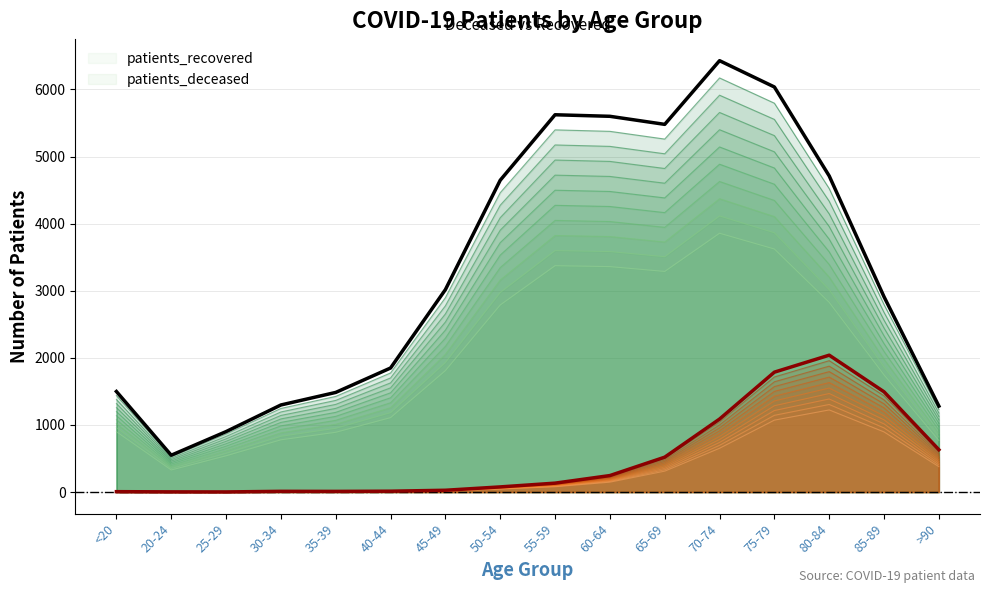

Read the patients_deceased value at 60-64.

236.2